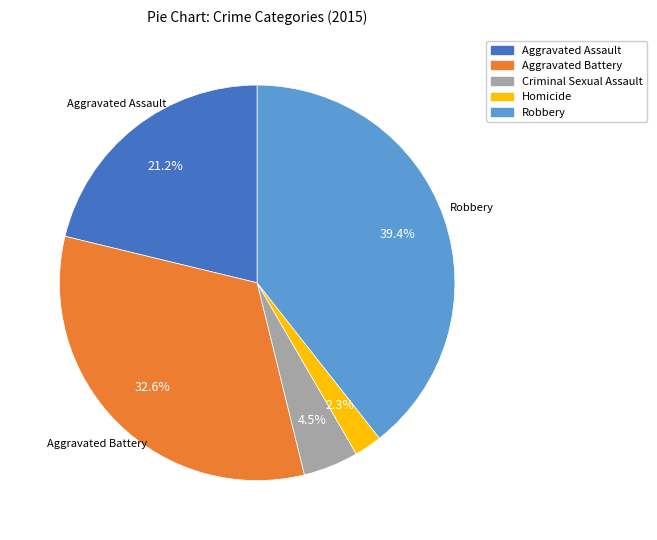

To the nearest percent, what is the average slice percentage?

20%